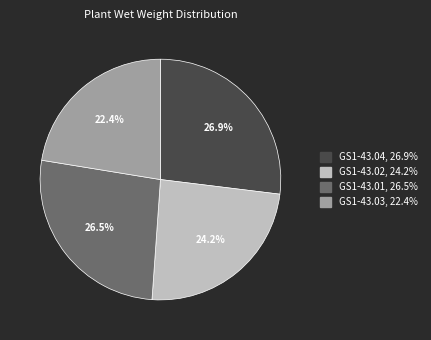

Which has a higher value, GS1-43.03 or GS1-43.04?

GS1-43.04